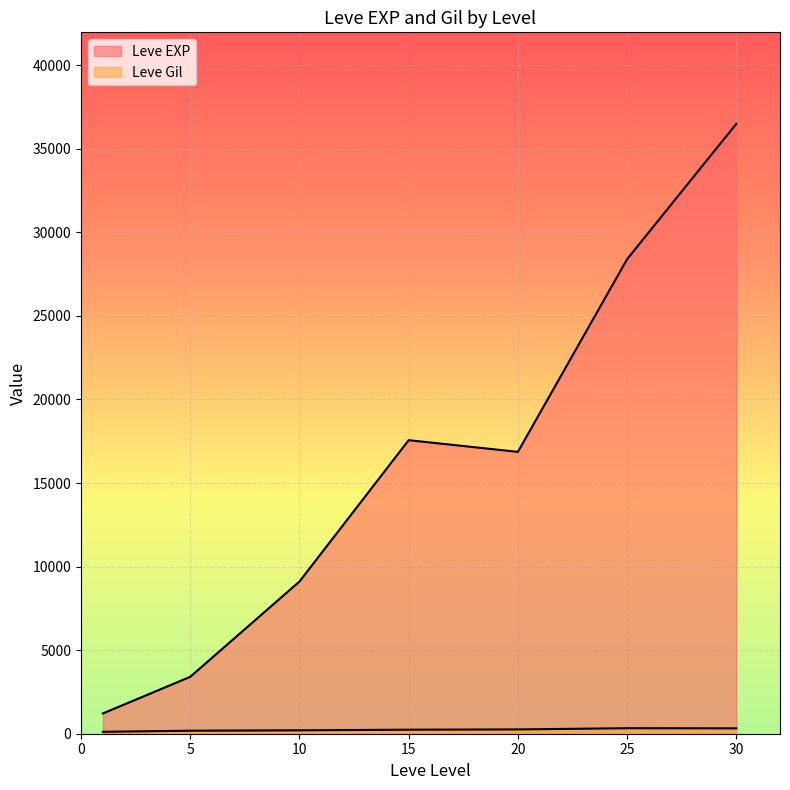

How many lines are shown in the chart?

2